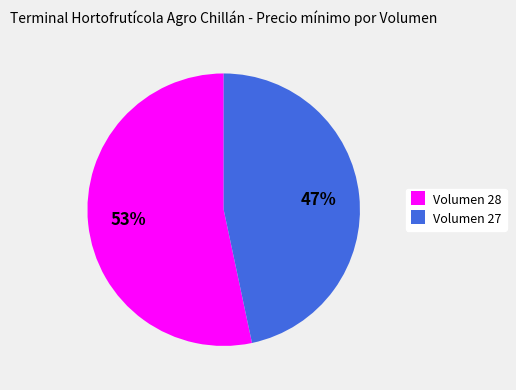

To the nearest percent, what portion does Volumen 28 represent?

53%